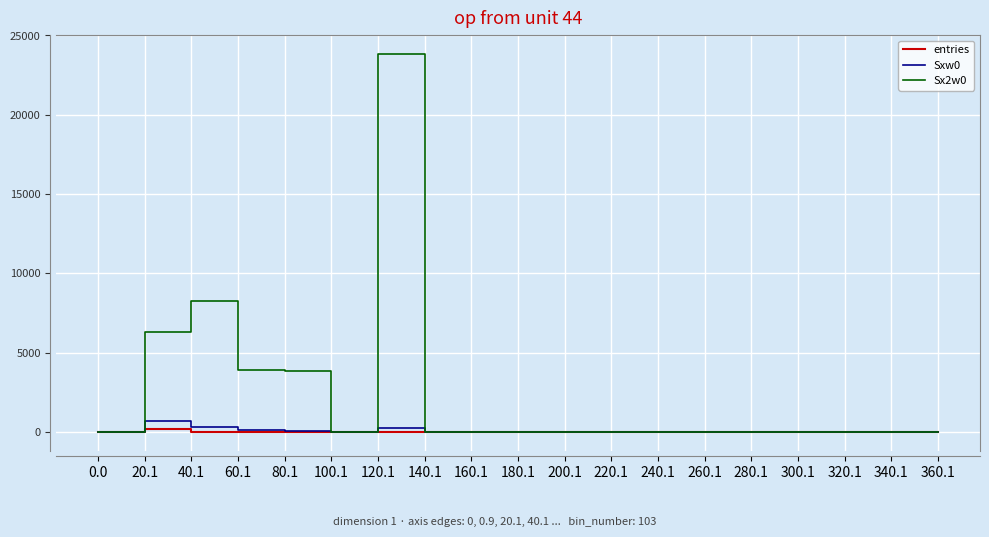

Where is the first local maximum for Sxw0?

20.1